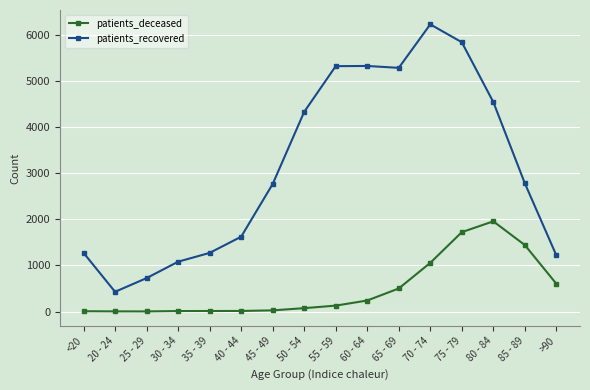

At which label is patients_deceased closest to 979?

70 - 74